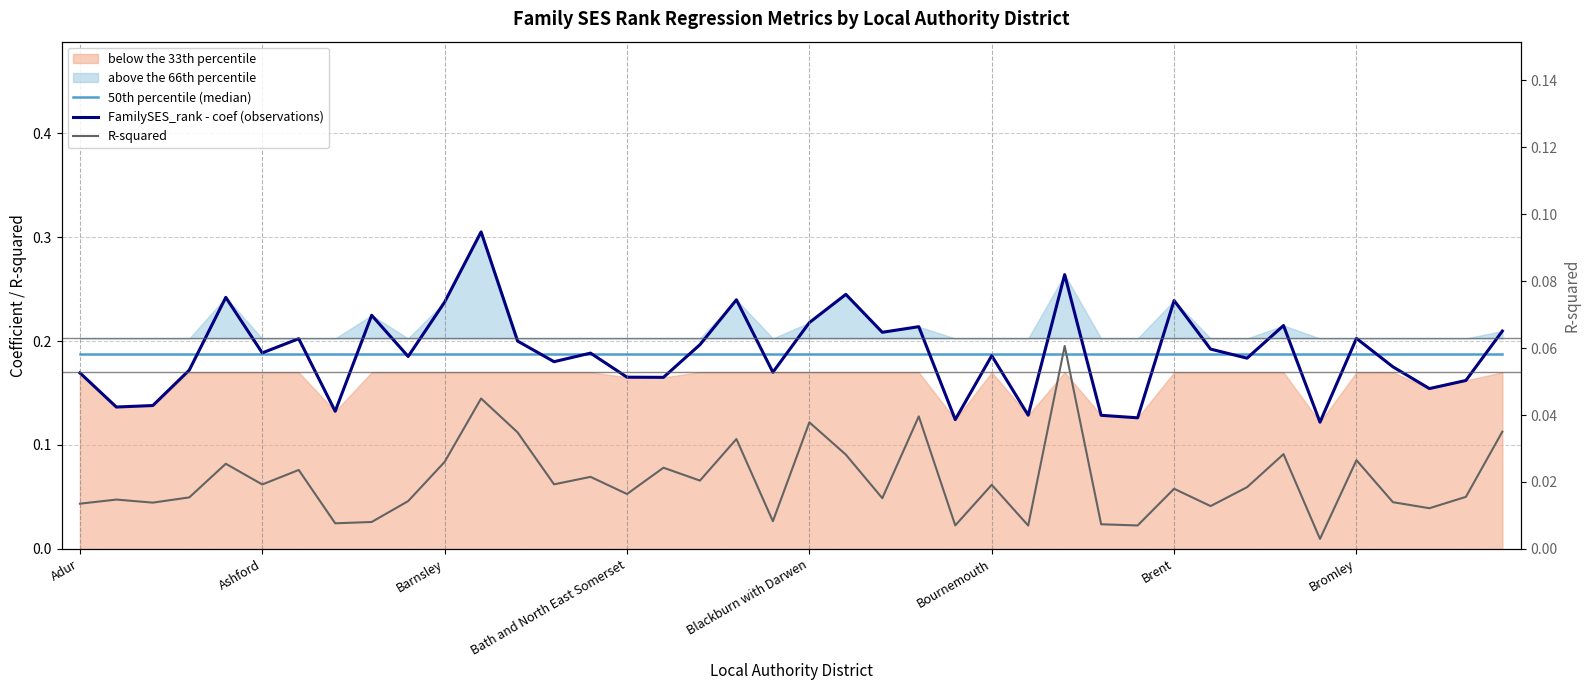

Reading right to left, what are all the values shown in this chart?

50th percentile (median): 0.2	0.2	0.2	0.2	0.2	0.2	0.2	0.2	0.2	0.2	0.2	0.2	0.2	0.2	0.2	0.2	0.2	0.2	0.2	0.2	0.2	0.2	0.2	0.2	0.2	0.2	0.2	0.2	0.2	0.2	0.2	0.2	0.2	0.2	0.2	0.2	0.2	0.2	0.2	0.2
FamilySES_rank - coef (observations): 0.2	0.2	0.2	0.2	0.2	0.1	0.2	0.2	0.2	0.2	0.1	0.1	0.3	0.1	0.2	0.1	0.2	0.2	0.2	0.2	0.2	0.2	0.2	0.2	0.2	0.2	0.2	0.2	0.3	0.2	0.2	0.2	0.1	0.2	0.2	0.2	0.2	0.1	0.1	0.2
R-squared: 0.0	0.0	0.0	0.0	0.0	0.0	0.0	0.0	0.0	0.0	0.0	0.0	0.1	0.0	0.0	0.0	0.0	0.0	0.0	0.0	0.0	0.0	0.0	0.0	0.0	0.0	0.0	0.0	0.0	0.0	0.0	0.0	0.0	0.0	0.0	0.0	0.0	0.0	0.0	0.0